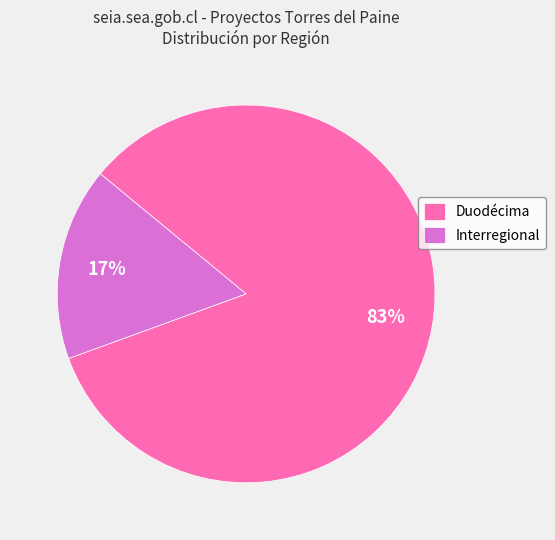

To the nearest percent, what percentage of the pie is Interregional?

17%